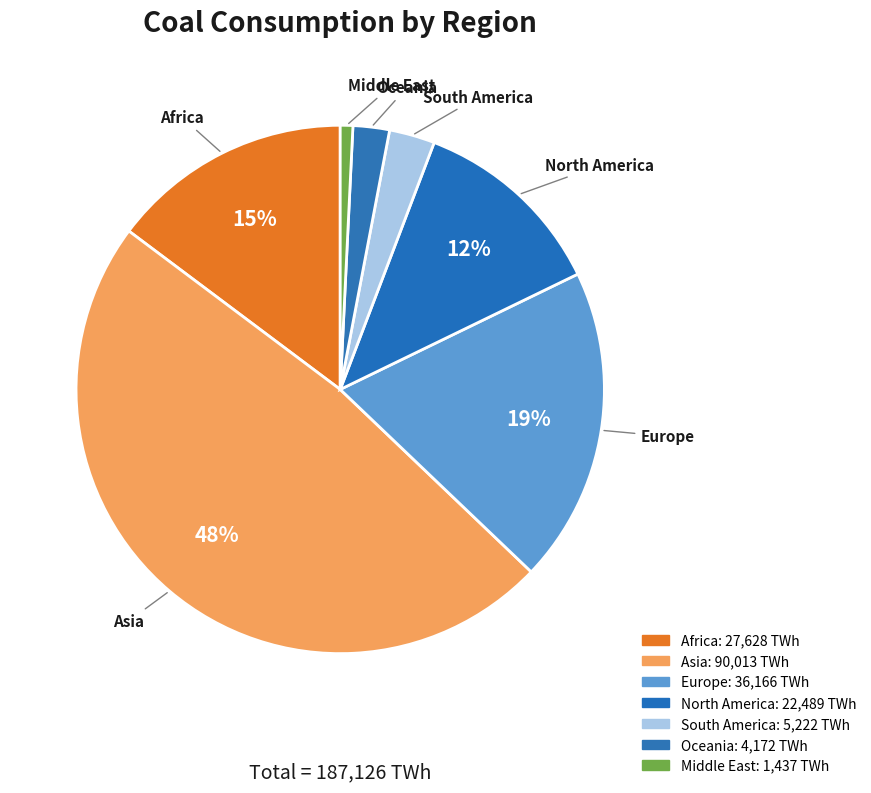

How many slices are in this pie chart?

7